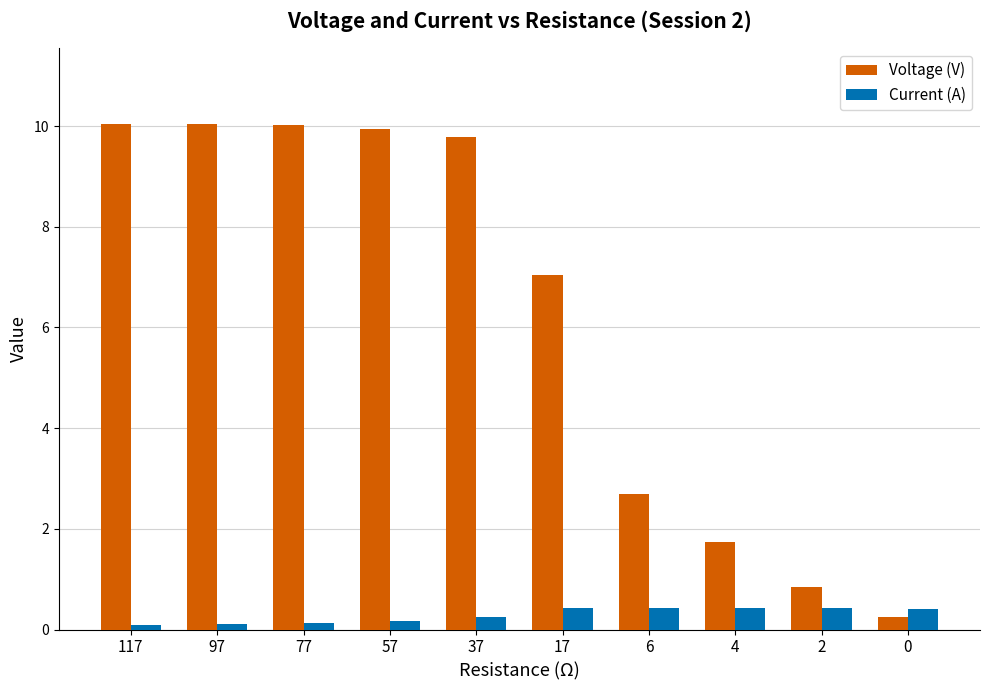

What is the smallest value displayed?

0.1